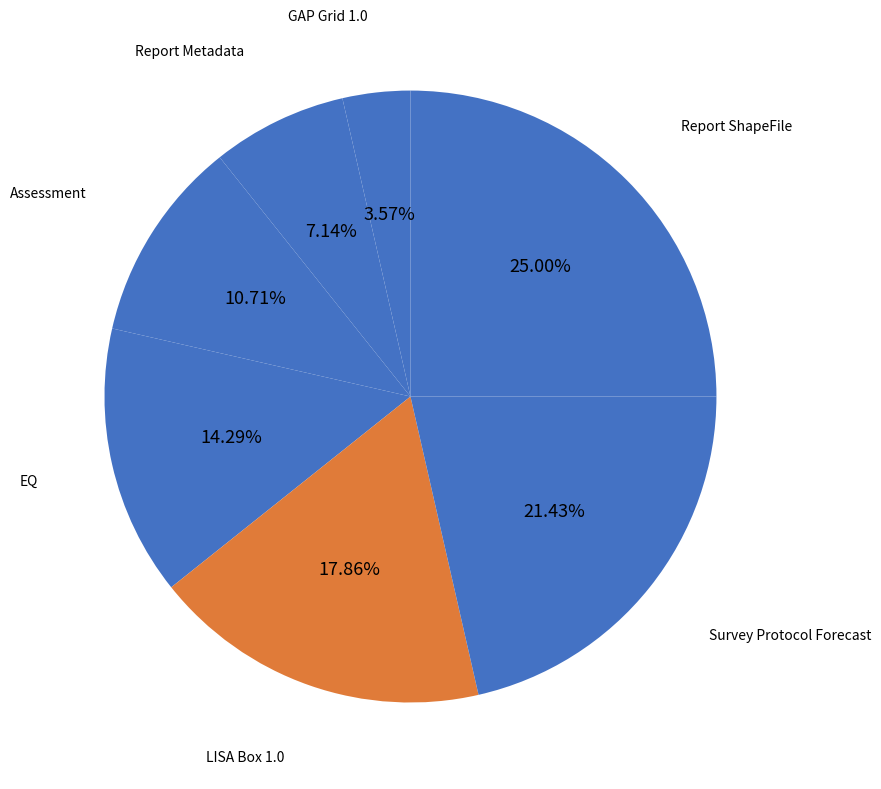

Does any single category account for the majority?

No